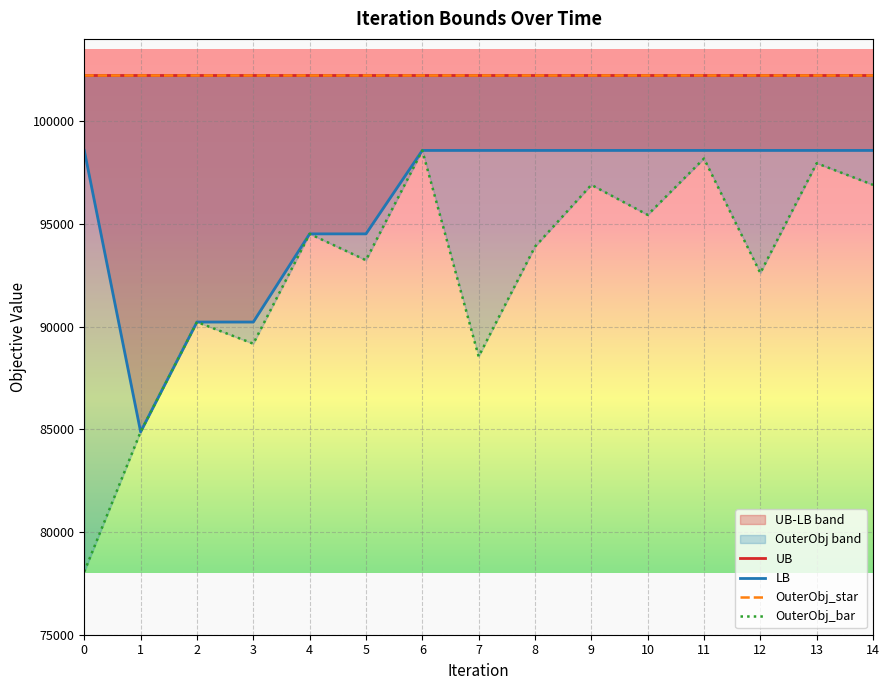

Is the value of OuterObj_bar at 14 greater than the value of OuterObj_star at 0?

No